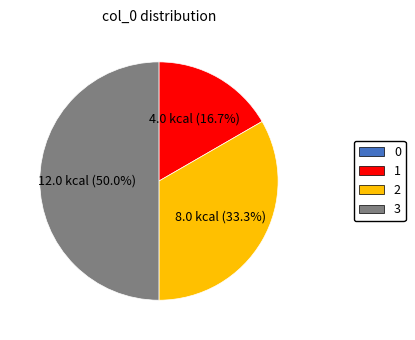

Which category has the biggest portion of the pie?

3